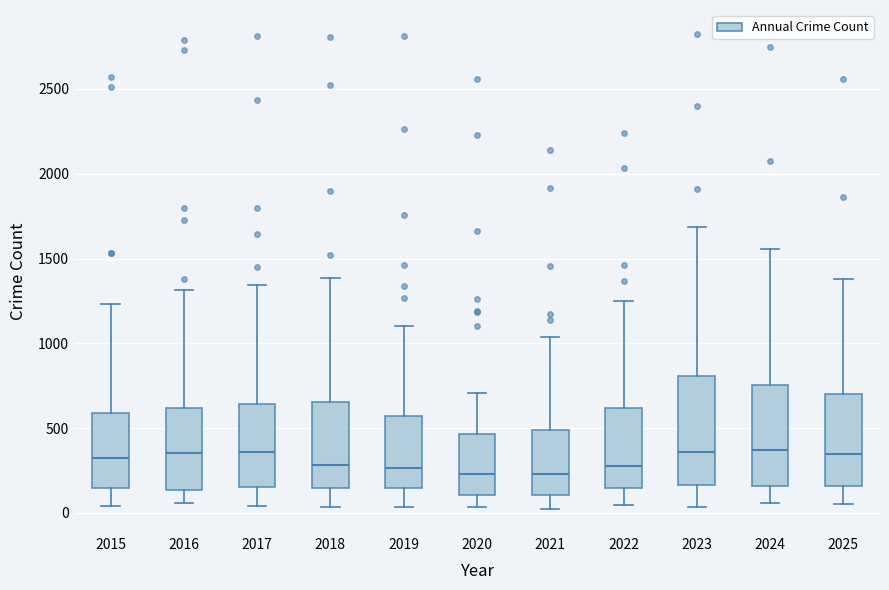

Reading left to right, read every box against the y-axis: the position of its median line, the range the box covers, and the ends of its whiskers. The values are not printed on the chart, so give them approximately, as read against the axis.

2015: median 300, box 150 to 600, whiskers 50 to 1250
2016: median 350, box 150 to 600, whiskers 50 to 1300
2017: median 350, box 150 to 650, whiskers 50 to 1350
2018: median 300, box 150 to 650, whiskers 50 to 1400
2019: median 250, box 150 to 550, whiskers 50 to 1100
2020: median 250, box 100 to 450, whiskers 50 to 700
2021: median 250, box 100 to 500, whiskers 0 to 1050
2022: median 300, box 150 to 600, whiskers 50 to 1250
2023: median 350, box 150 to 800, whiskers 50 to 1700
2024: median 350, box 150 to 750, whiskers 50 to 1550
2025: median 350, box 150 to 700, whiskers 50 to 1400